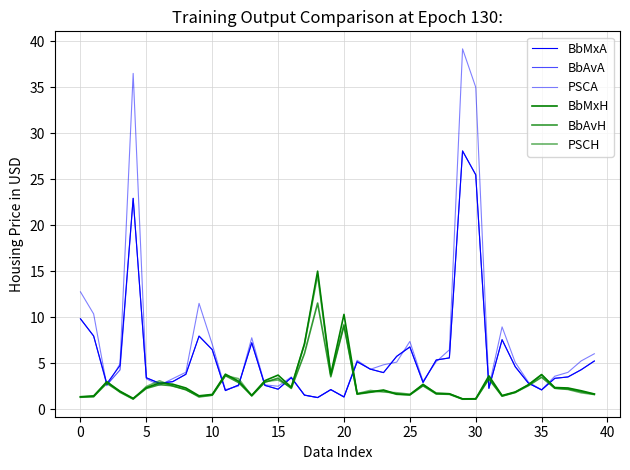

Does the chart display data point markers on the line(s)?

No